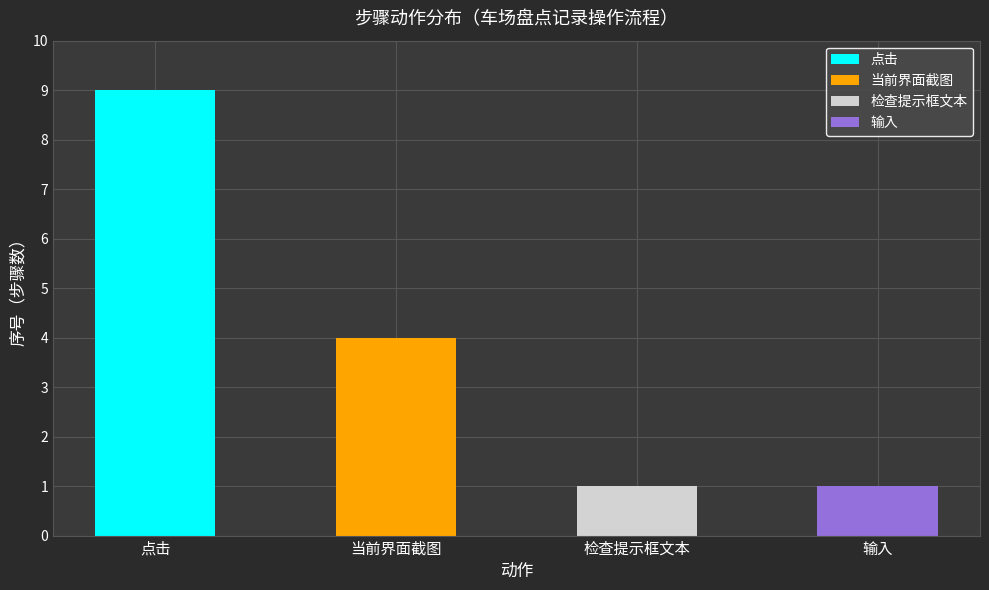

Which category has the highest value in the 点击 series?

点击